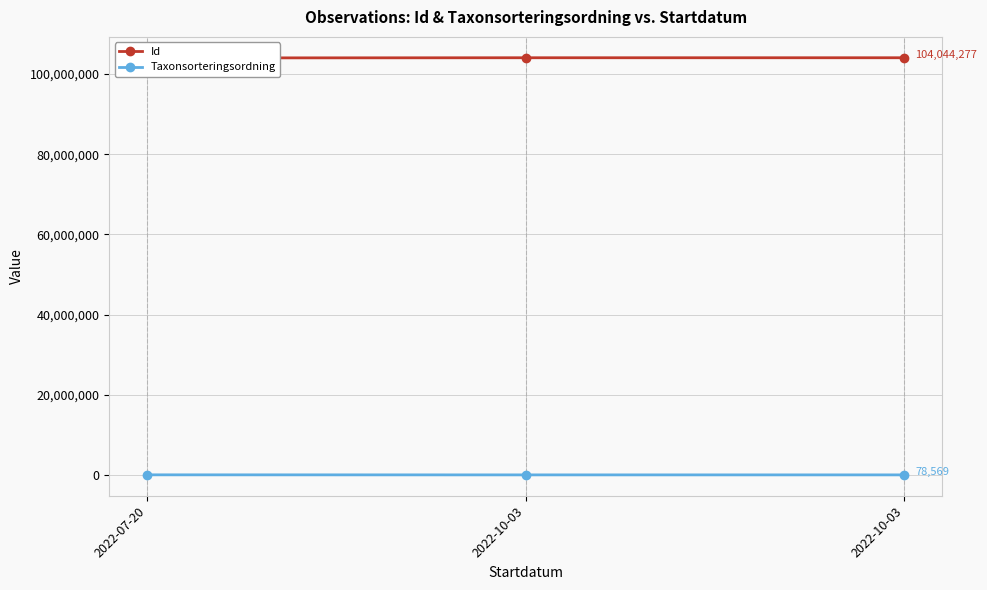

How many data points does each series have?

3